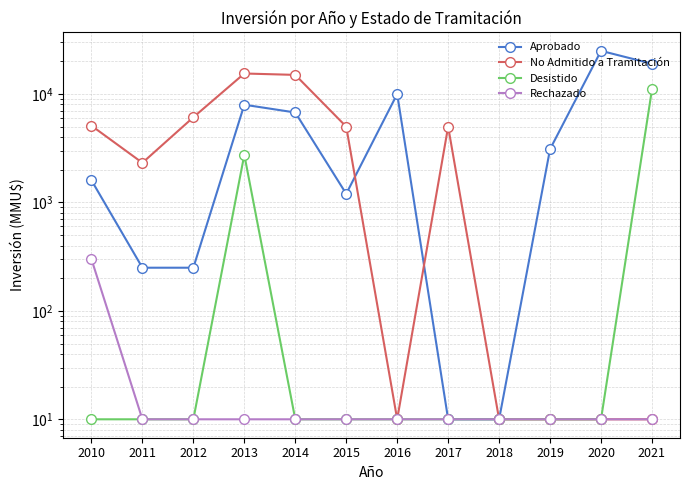

True or false: No Admitido a Tramitación and Aprobado intersect in this chart.

True